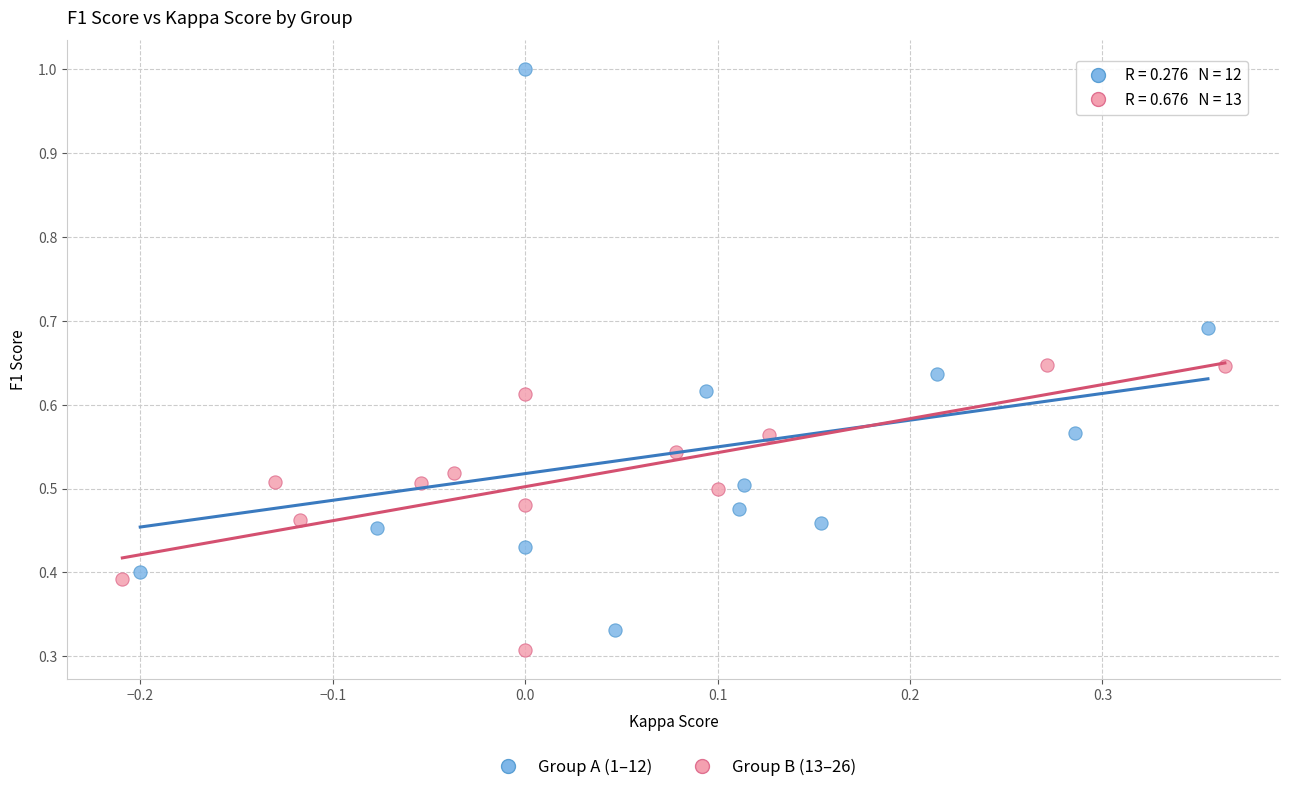

Which series reaches the minimum Y coordinate?

Group B (13–26)